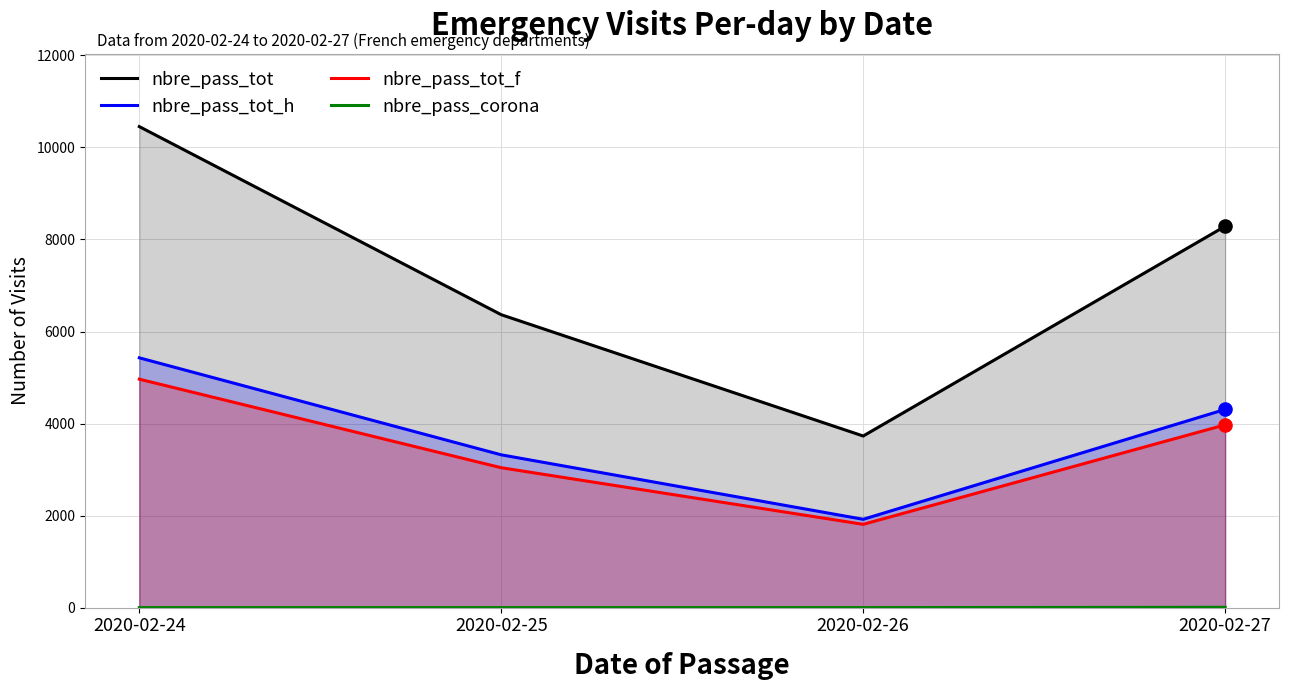

What is the total value across all series at 2020-02-26?

7458